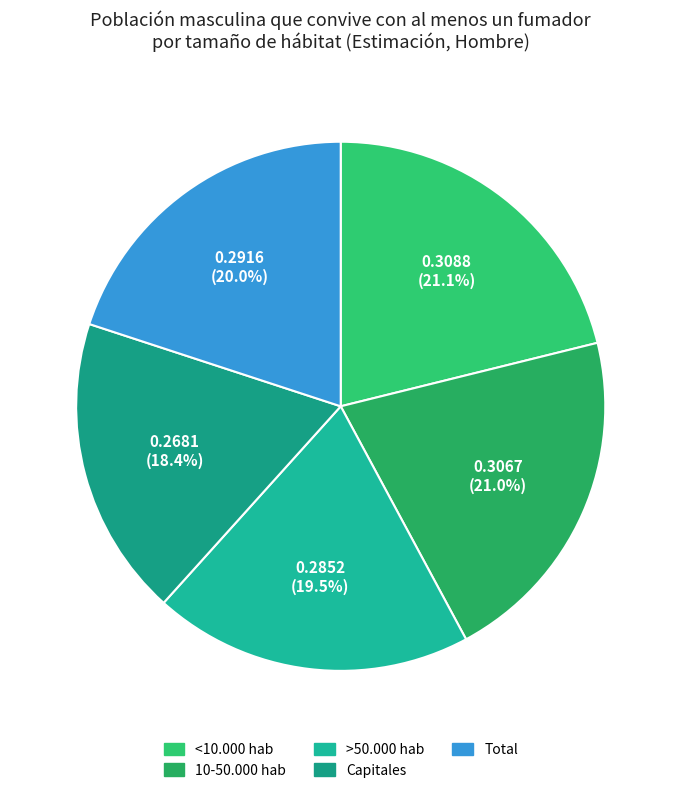

What is the largest slice in the pie chart?

<10.000 hab